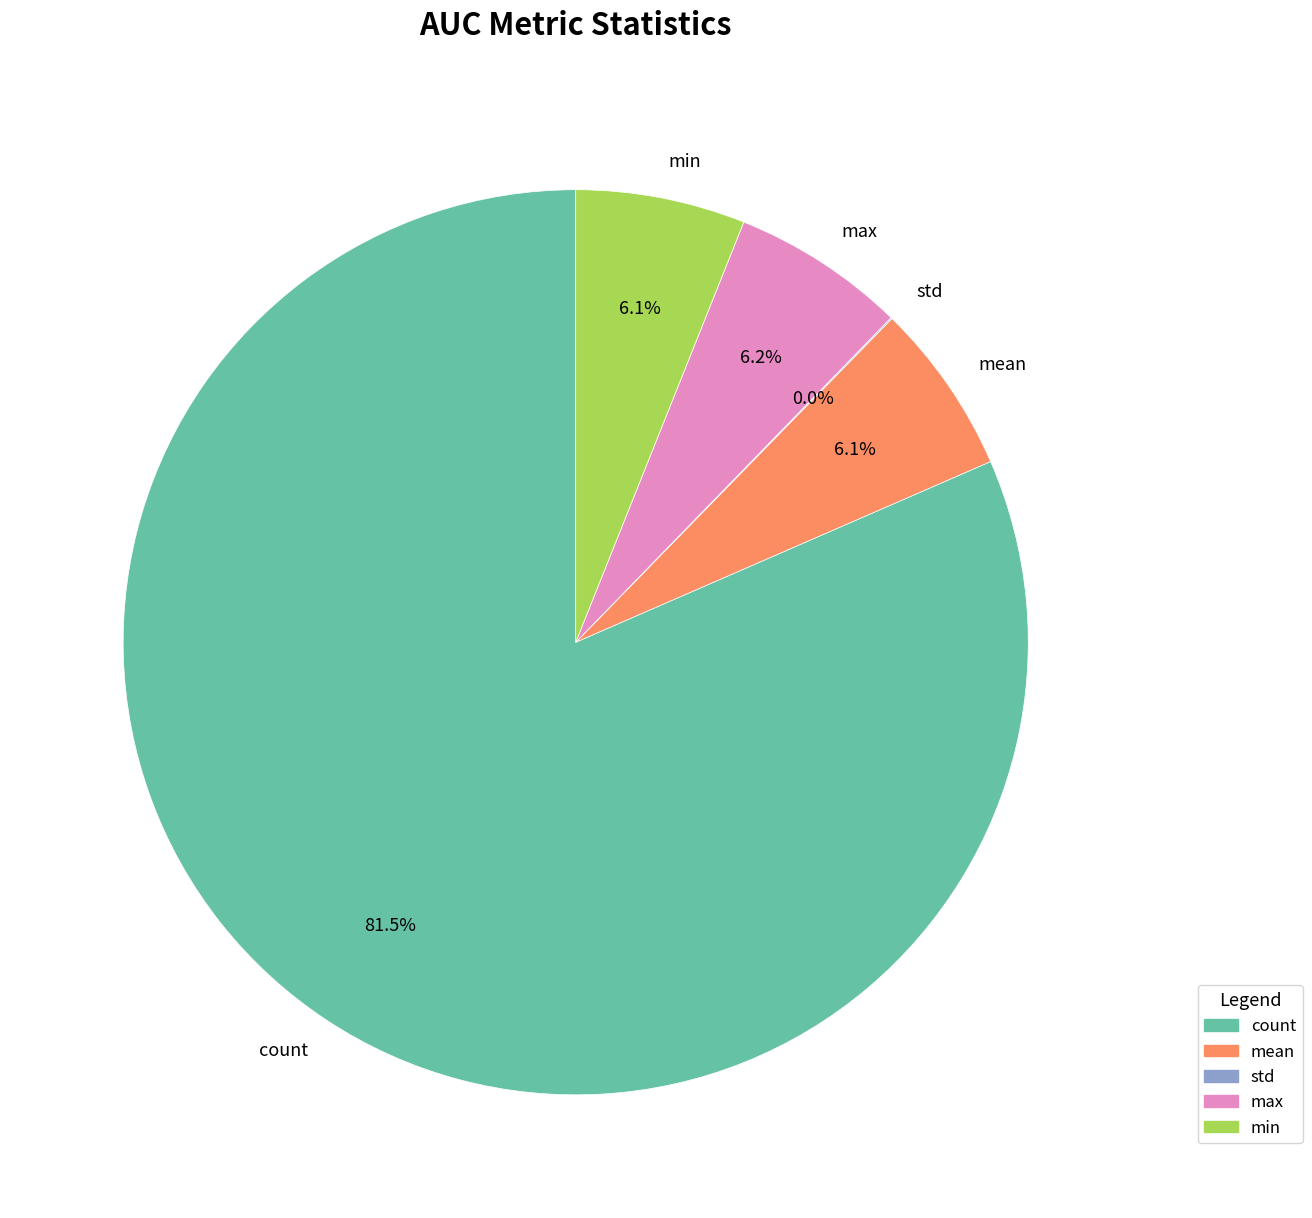

What is the largest slice in the pie chart?

count